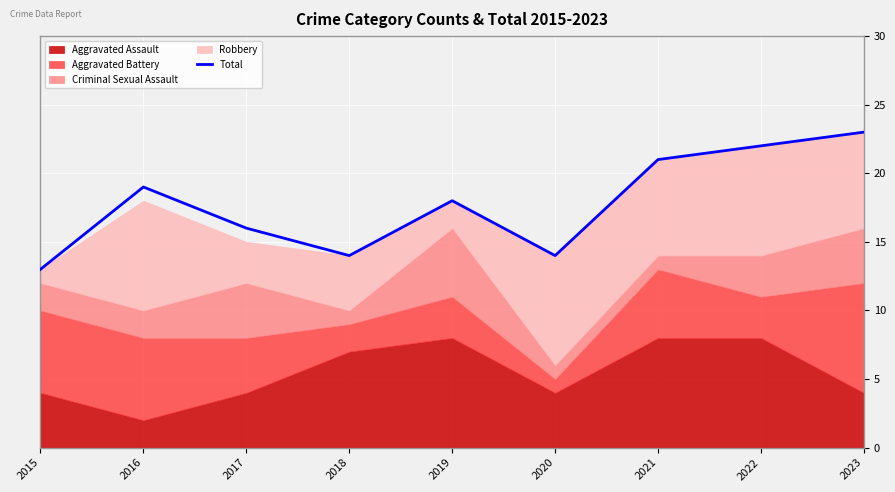

Is it true that the value at 2016 is 12?

False